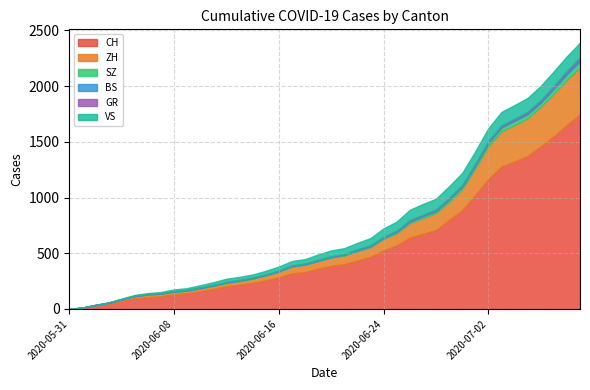

What is the difference between the maximum and minimum values in the ZH series?

424